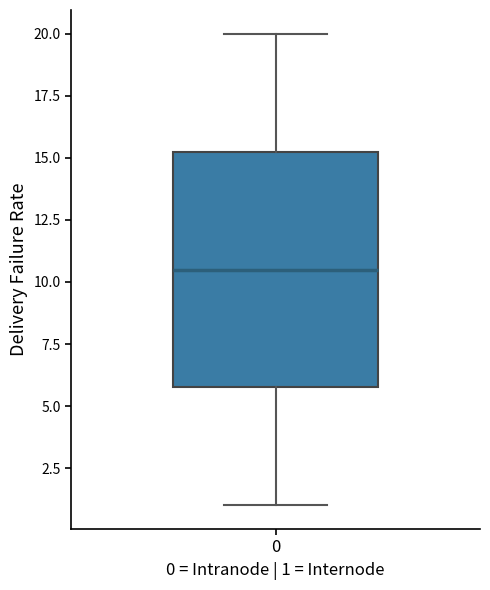

Where does the median line of the box at x = 0 sit on the y-axis? The values are not printed on the chart, so give them approximately, as read against the axis.

10.5